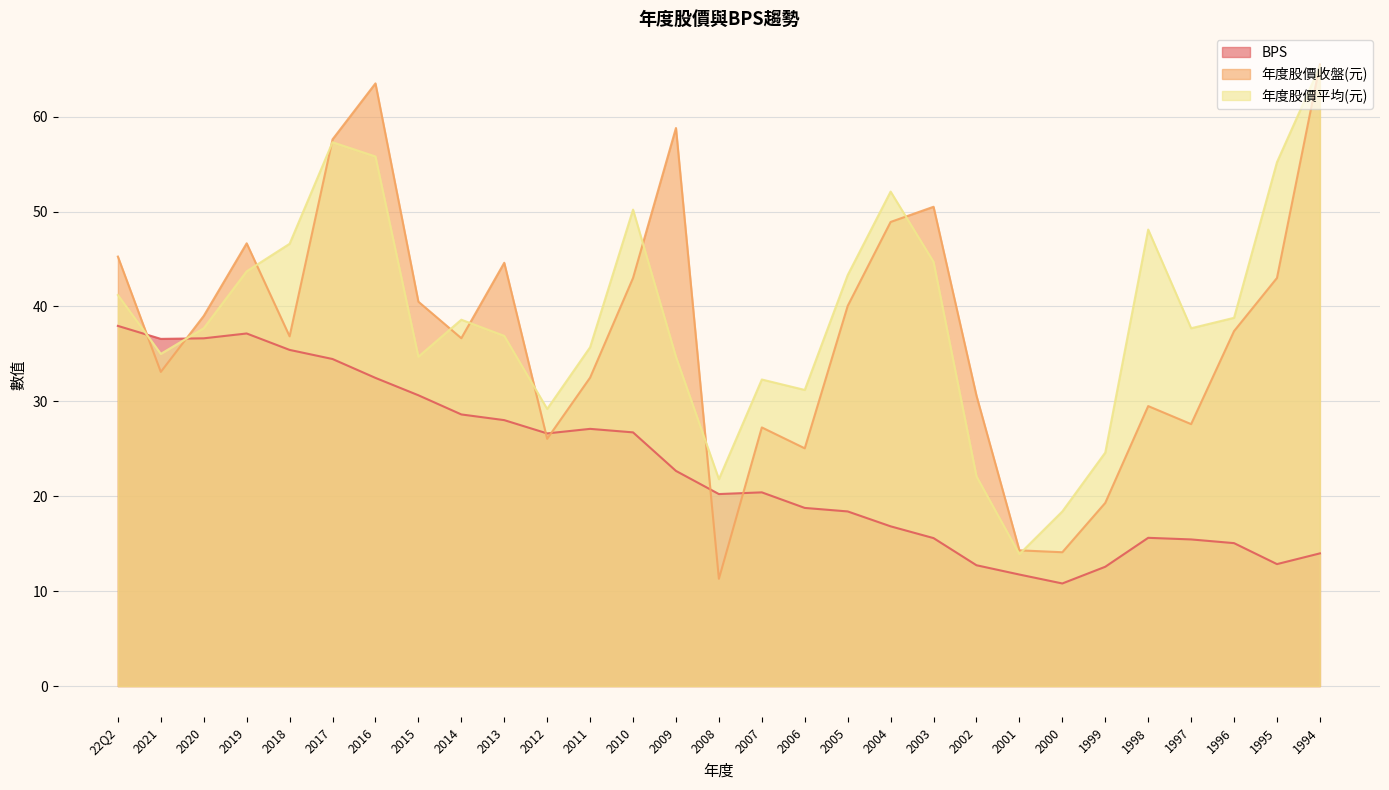

After their last crossing, which series has the higher values: 年度股價平均(元) or BPS?

年度股價平均(元)